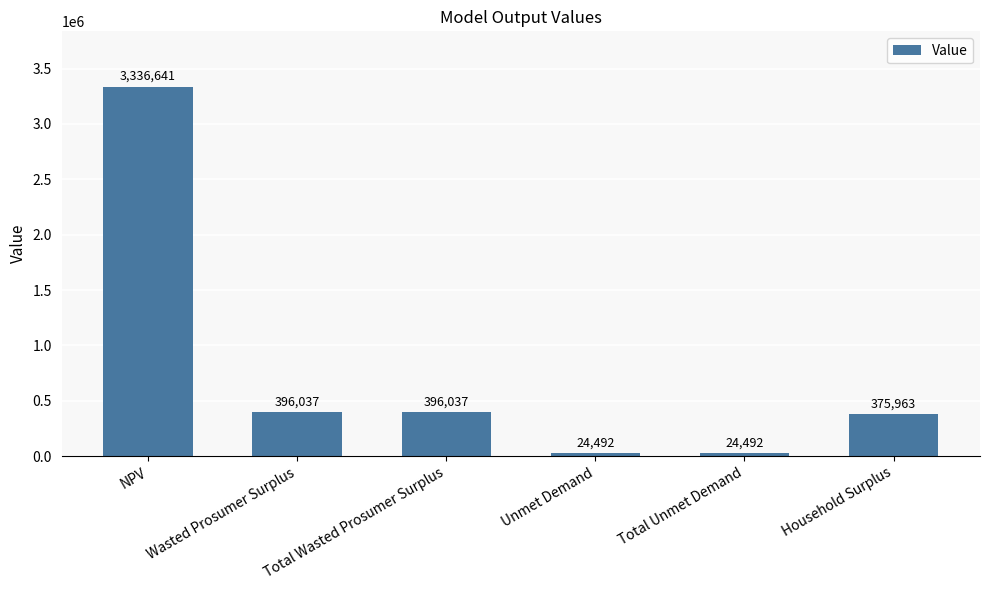

Where does the data first go above 396037?

NPV